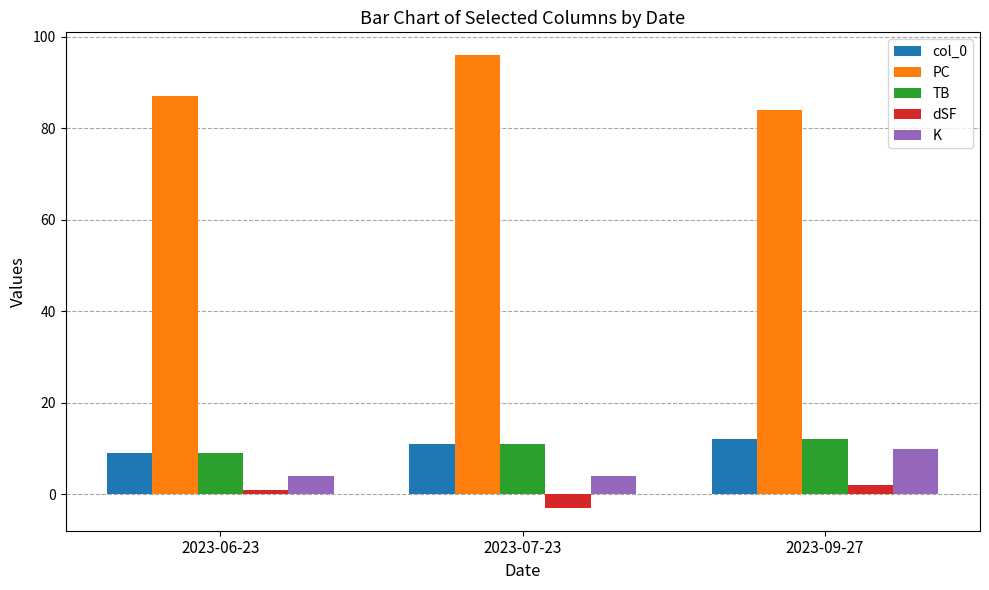

Is the value of K at 2023-06-23 greater than the value of TB at 2023-06-23?

No